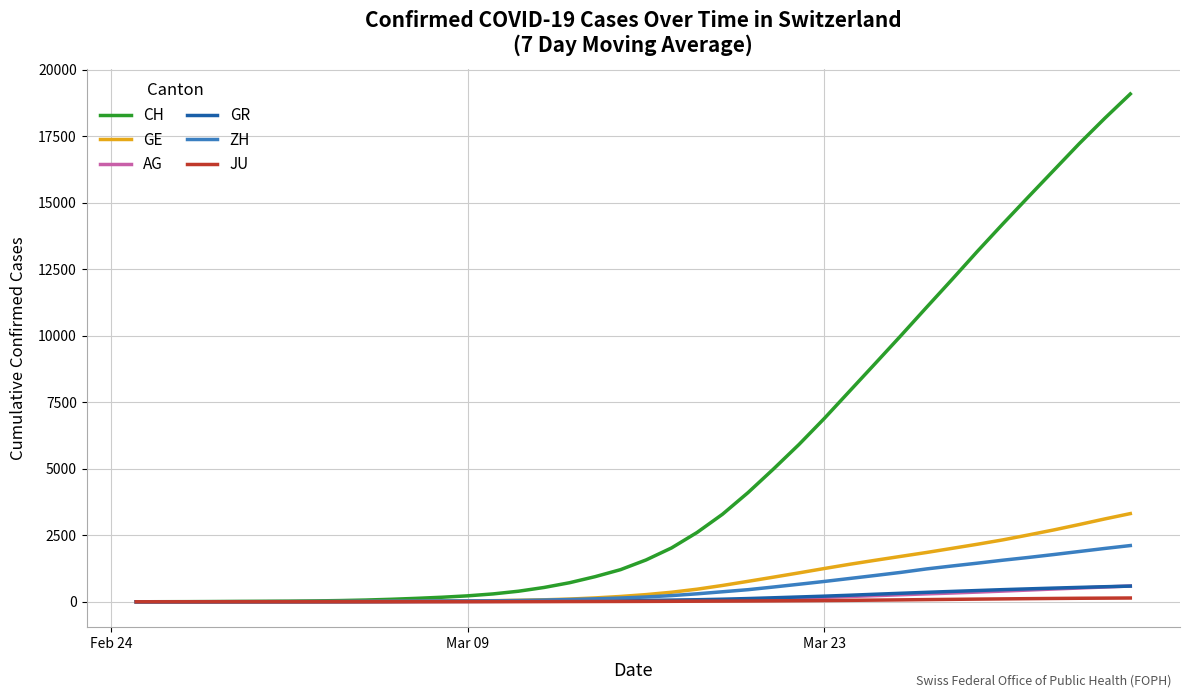

Which series has the widest spread of values?

CH